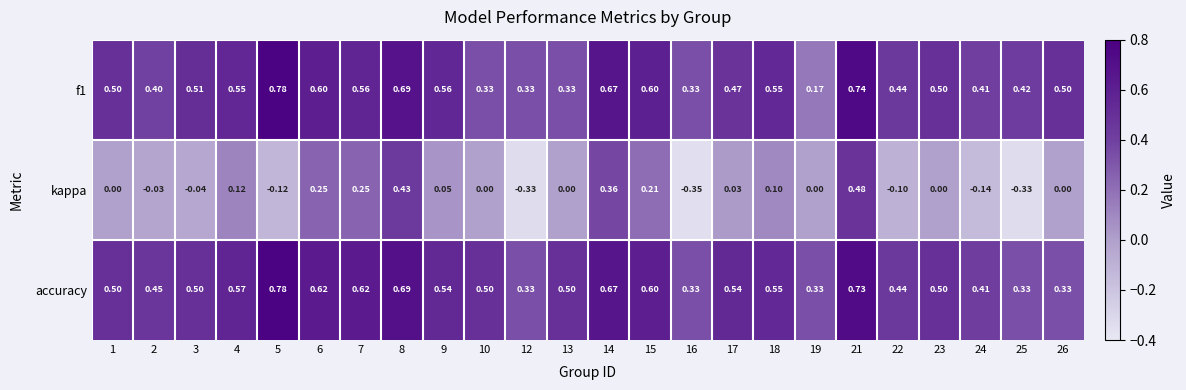

Which series has the widest spread of values?

kappa